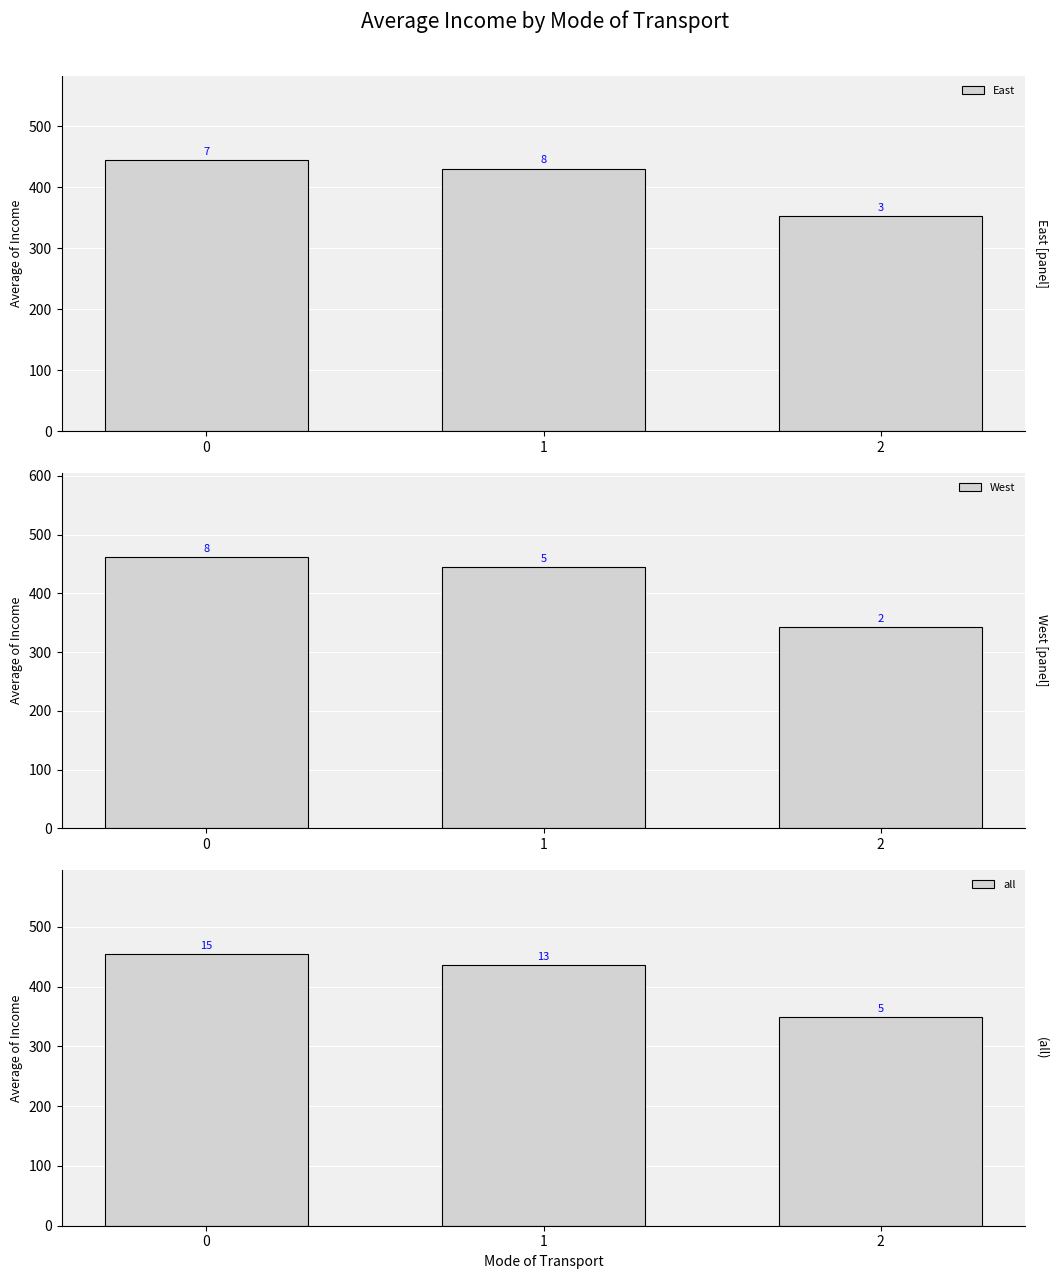

List the labels in order of East value, largest first.

0, 1, 2